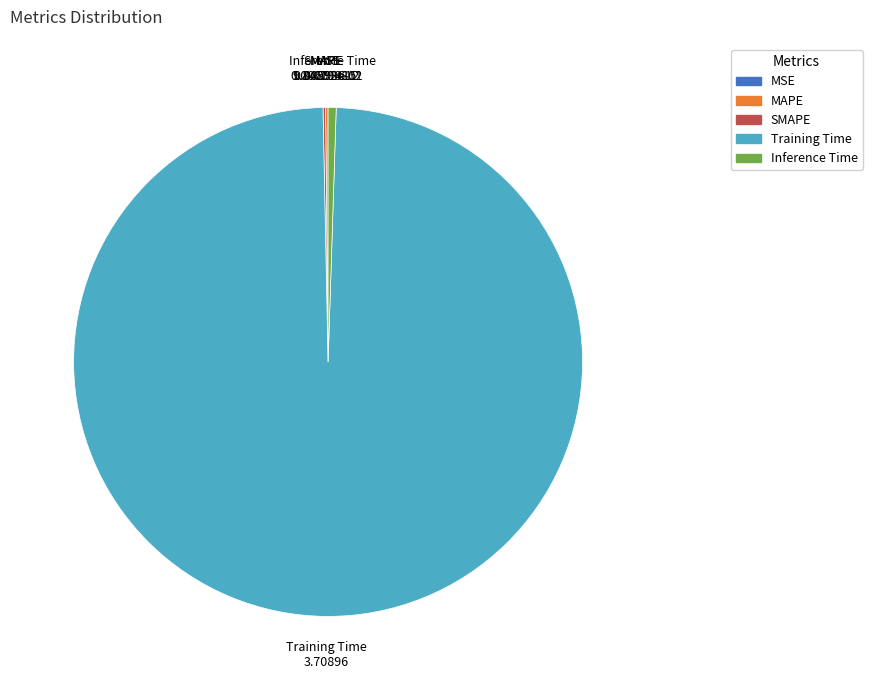

Which category has the biggest portion of the pie?

Training Time